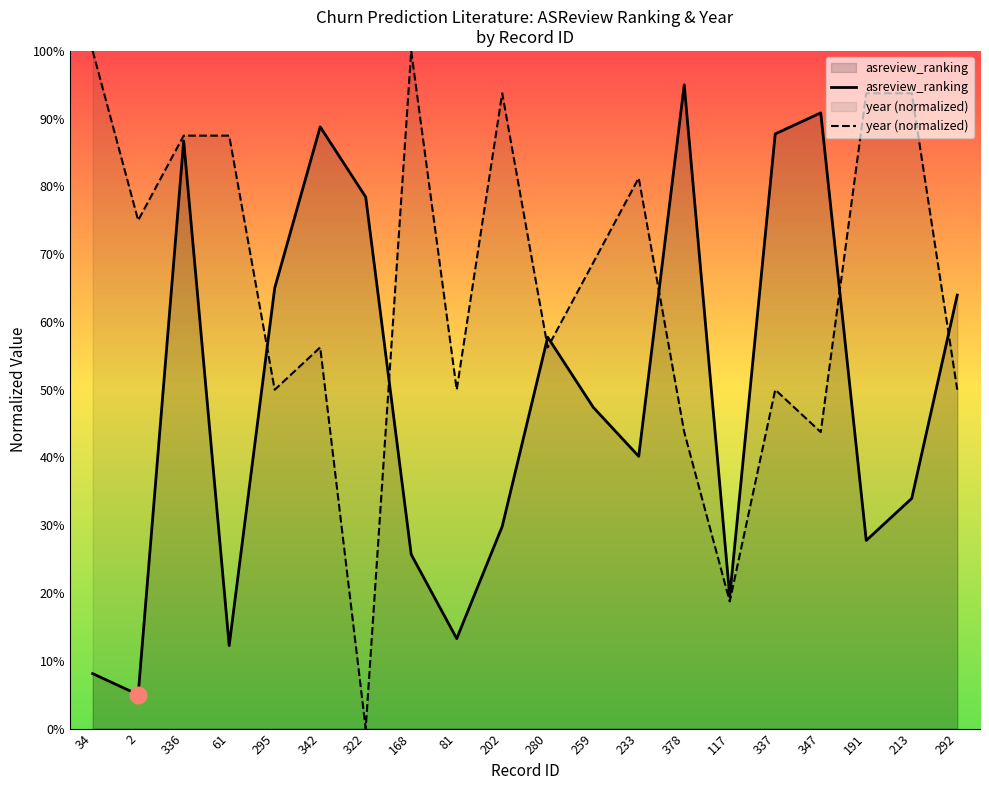

What is the difference between the second highest and minimum values in the year (normalized) series?

100.0